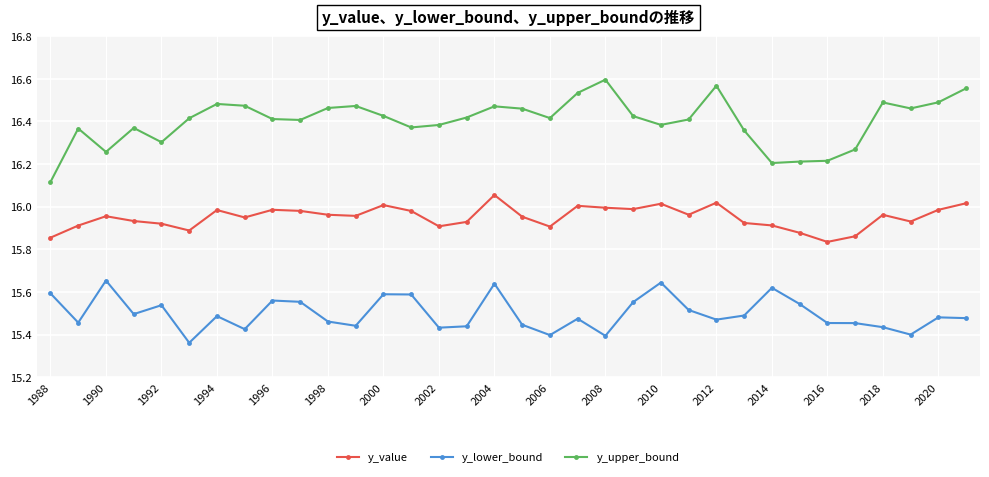

What is the sum of all y_lower_bound values?

527.0